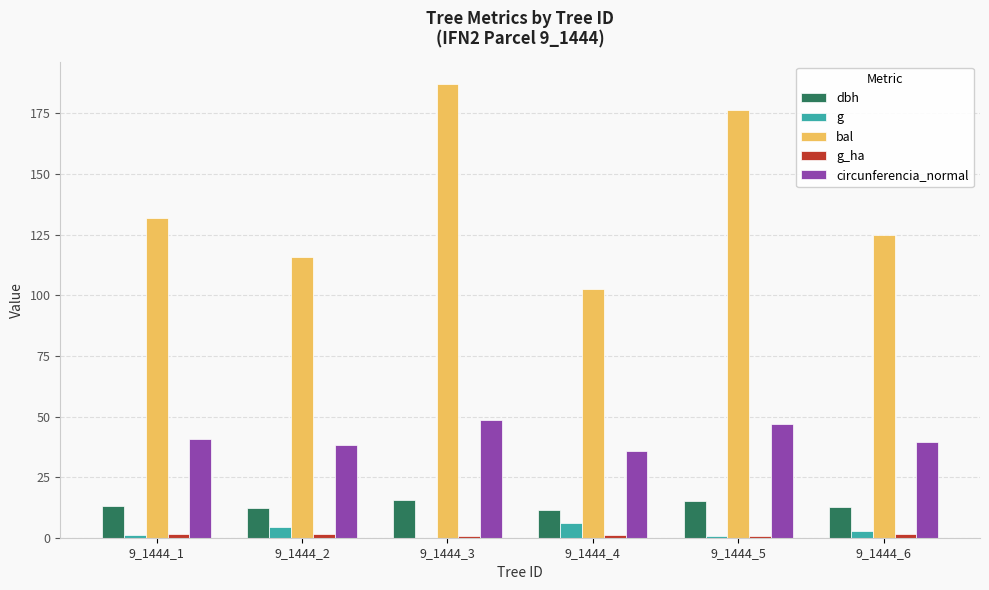

What is the difference between the g values at 9_1444_6 and 9_1444_1?

1.7